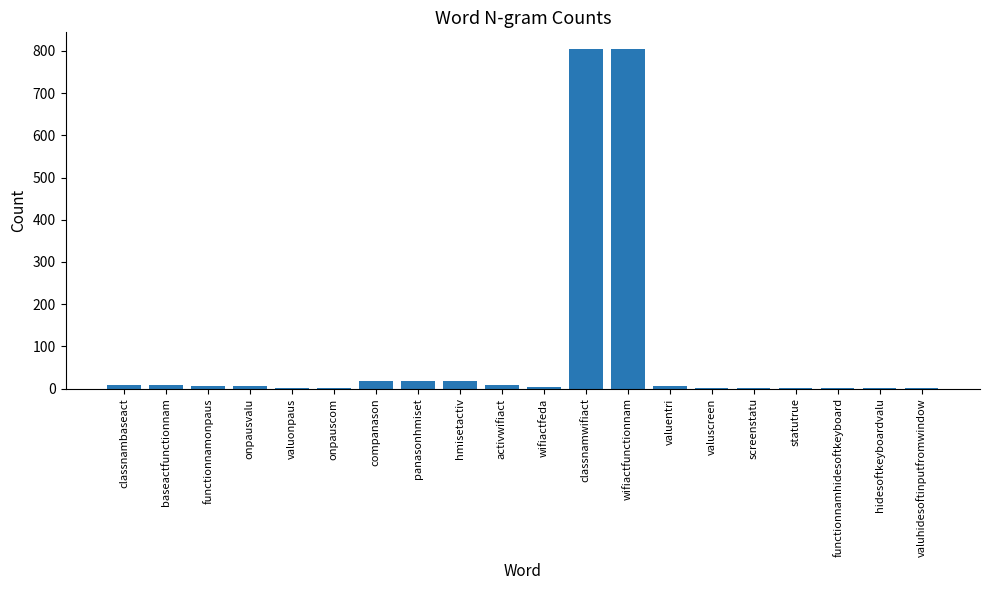

What is the maximum value shown in the chart?

804